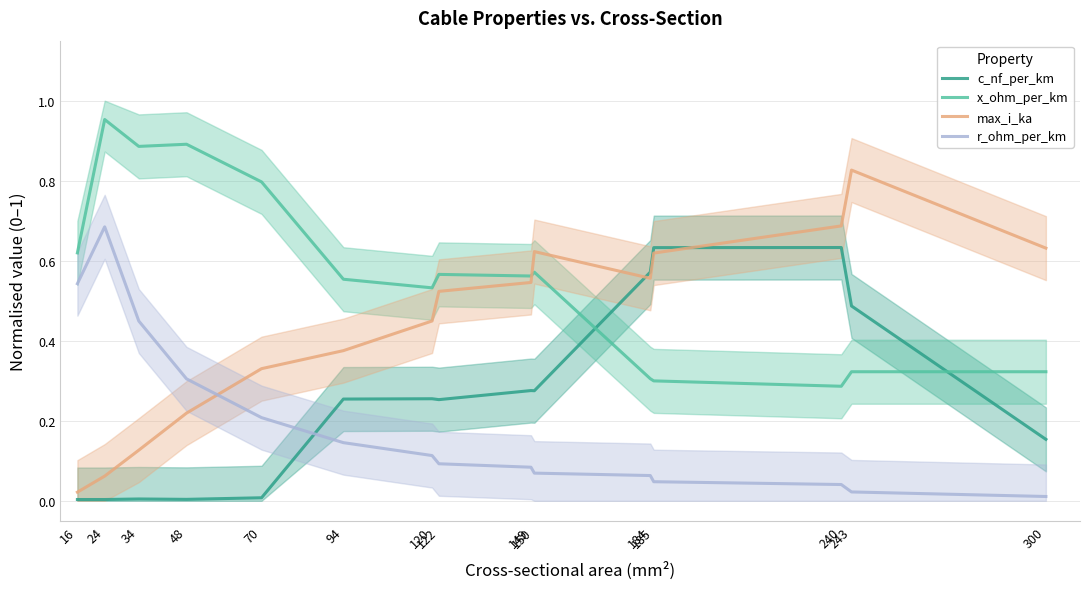

At which label does x_ohm_per_km reach its minimum?

240